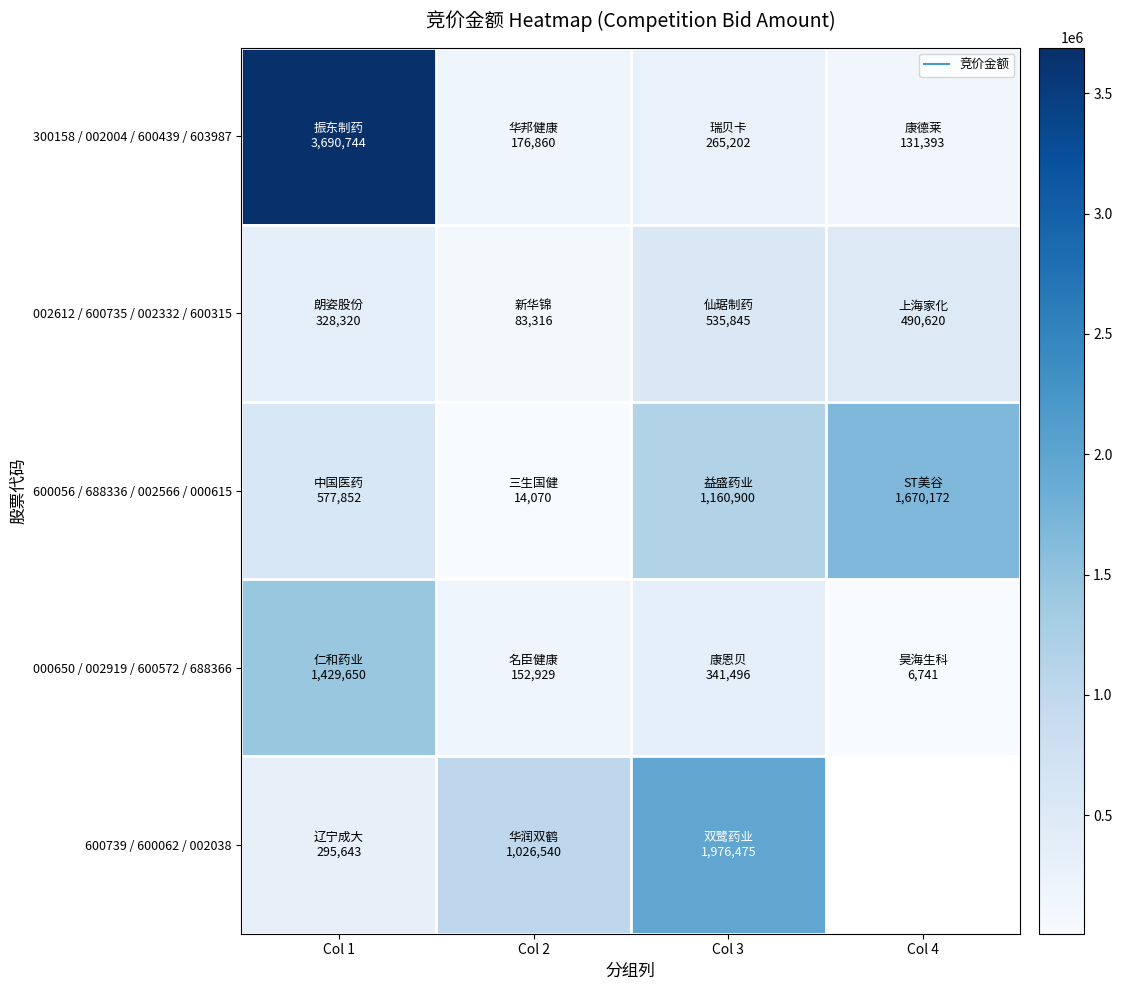

What is the difference between the 600739 / 600062 / 002038 values at Col 3 and Col 1?

1680832.0